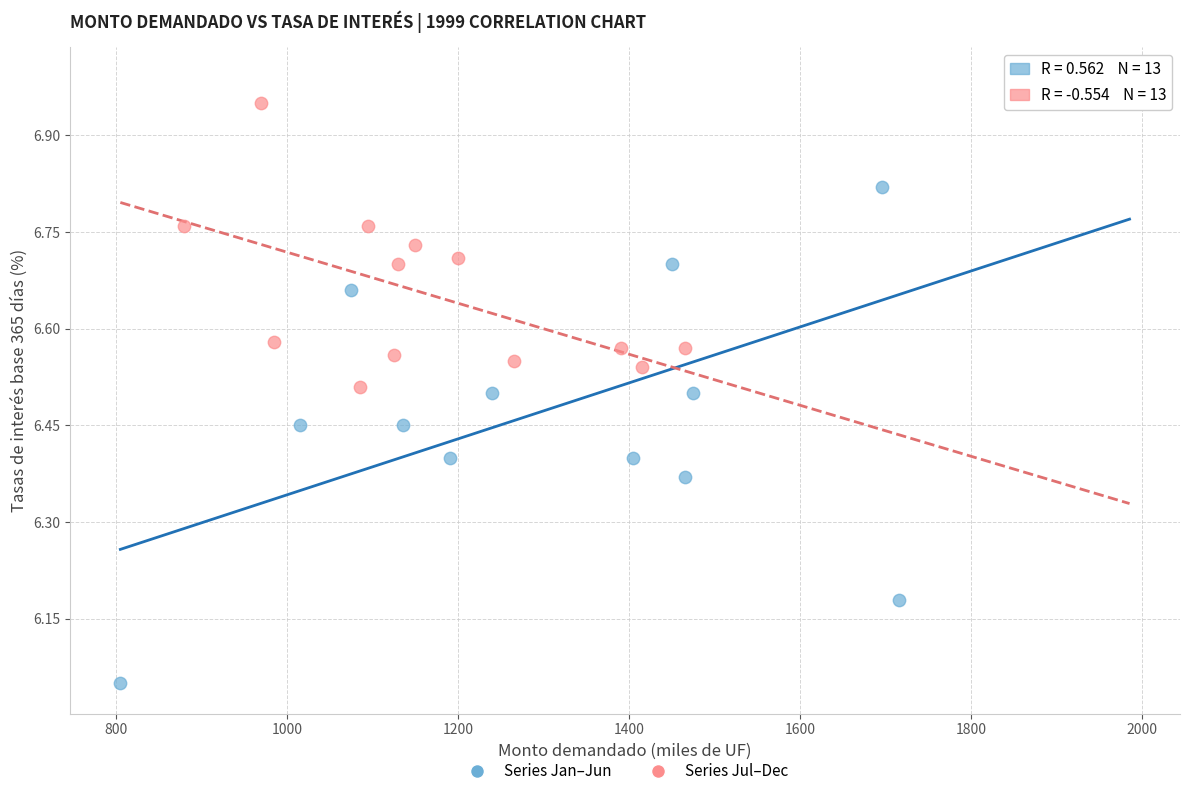

What are all the series names shown in the legend?

Series Jan–Jun, Series Jul–Dec